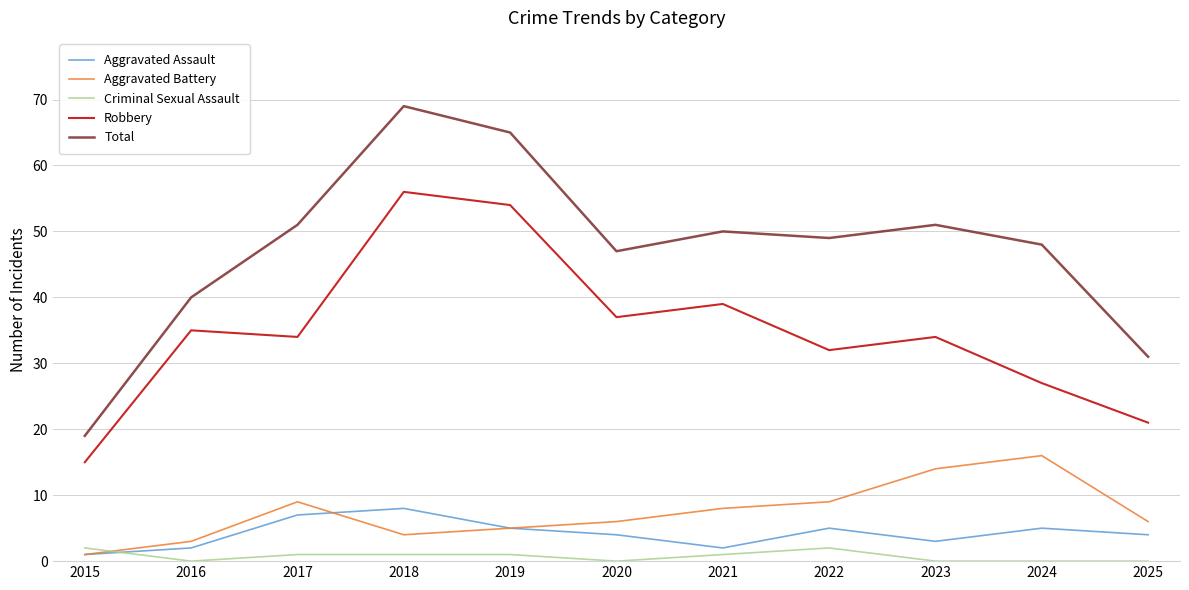

Which category has the lowest value in the Aggravated Assault series?

2015